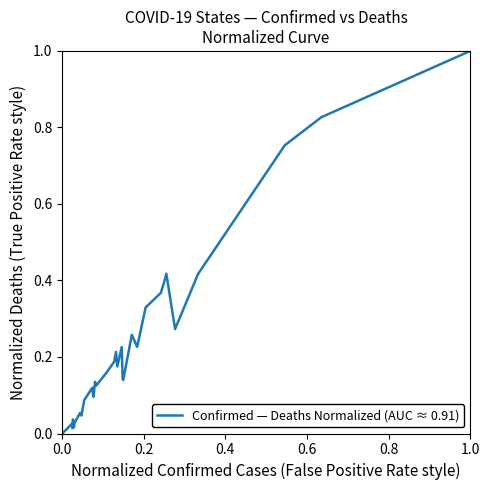

The chart shows a value of 1.0 at 1.0. True or false?

True